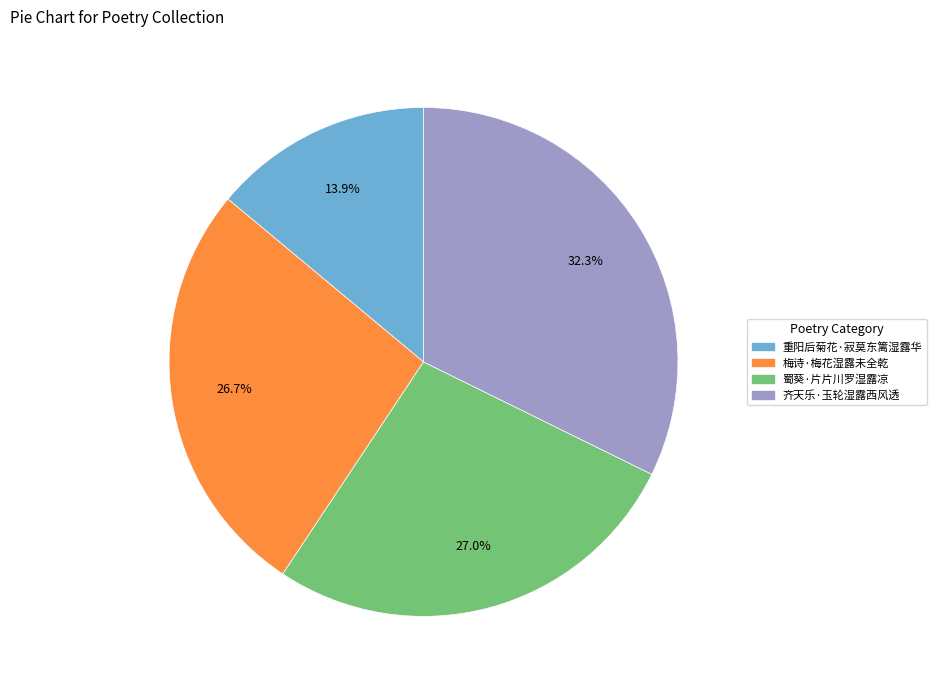

Which has a higher value, 重阳后菊花·寂莫东篱湿露华 or 蜀葵·片片川罗湿露凉?

蜀葵·片片川罗湿露凉